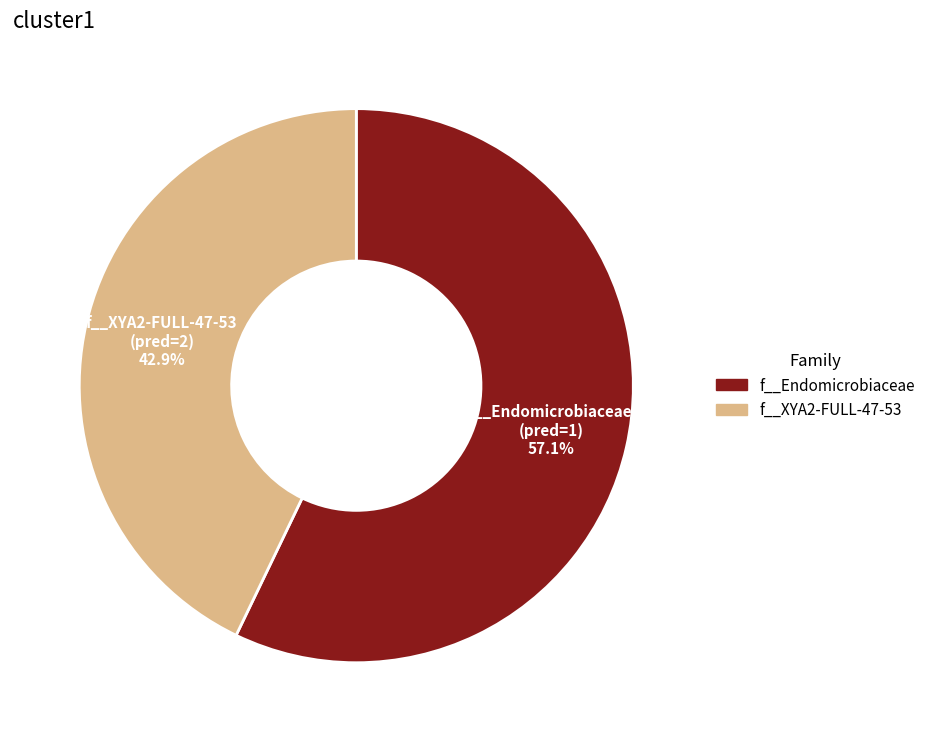

Does any single category account for the majority?

Yes